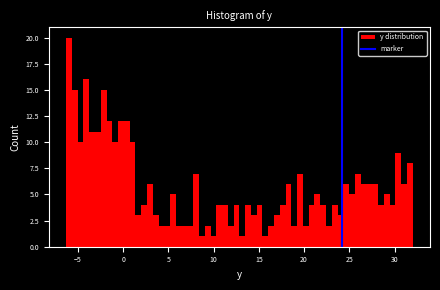

Read against the x-axis, roughly where is the centre of the tallest bar?

-6.0